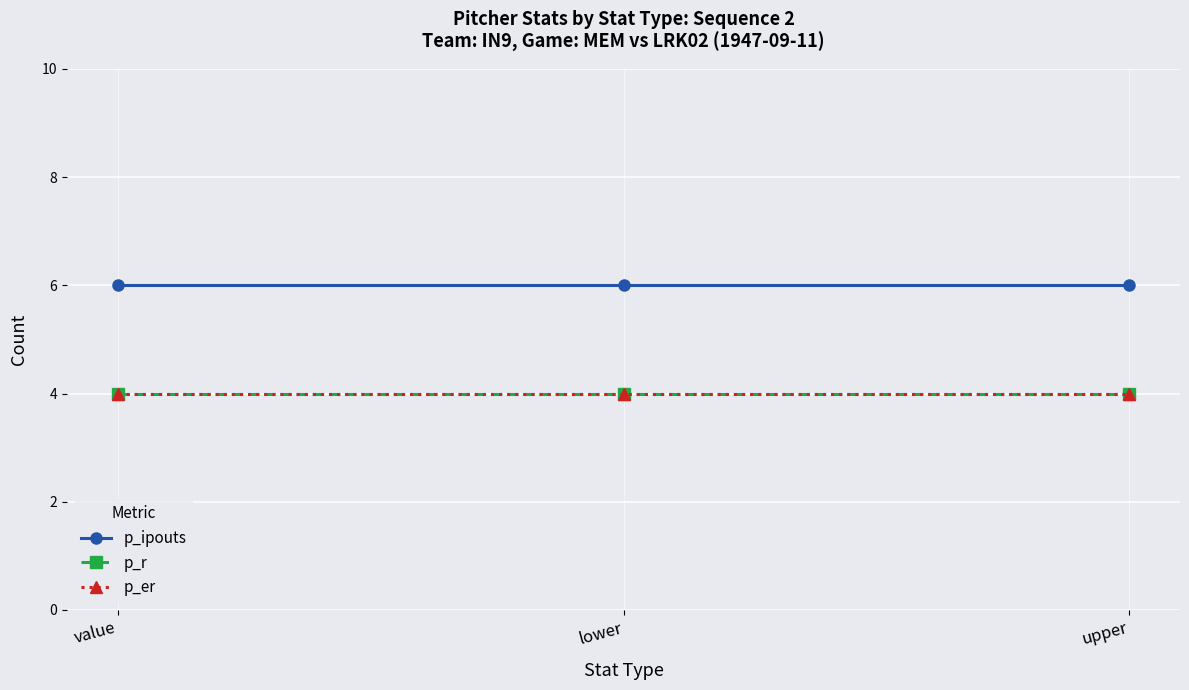

Does the chart have visible grid lines?

Yes